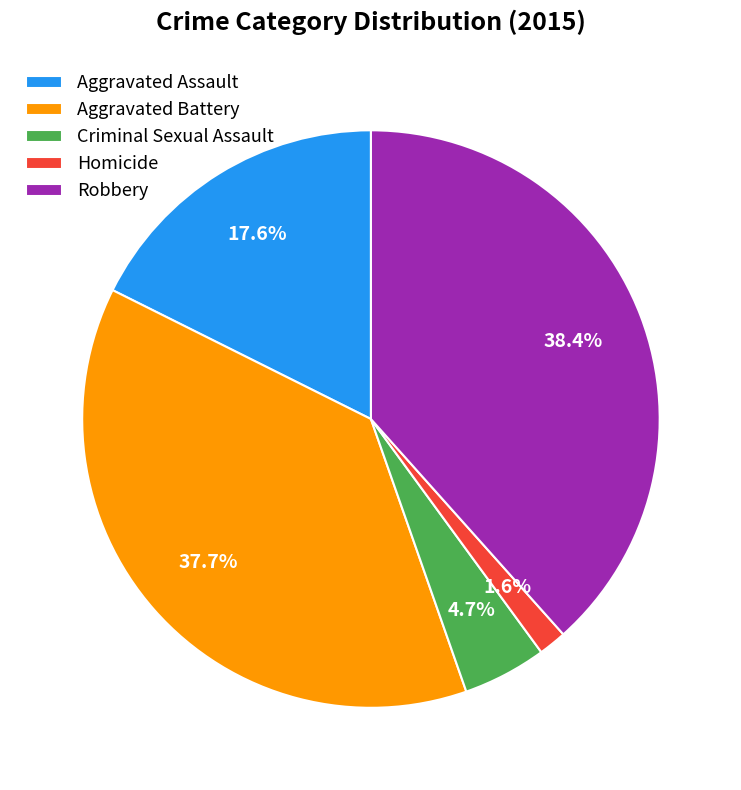

How many slices are in this pie chart?

5